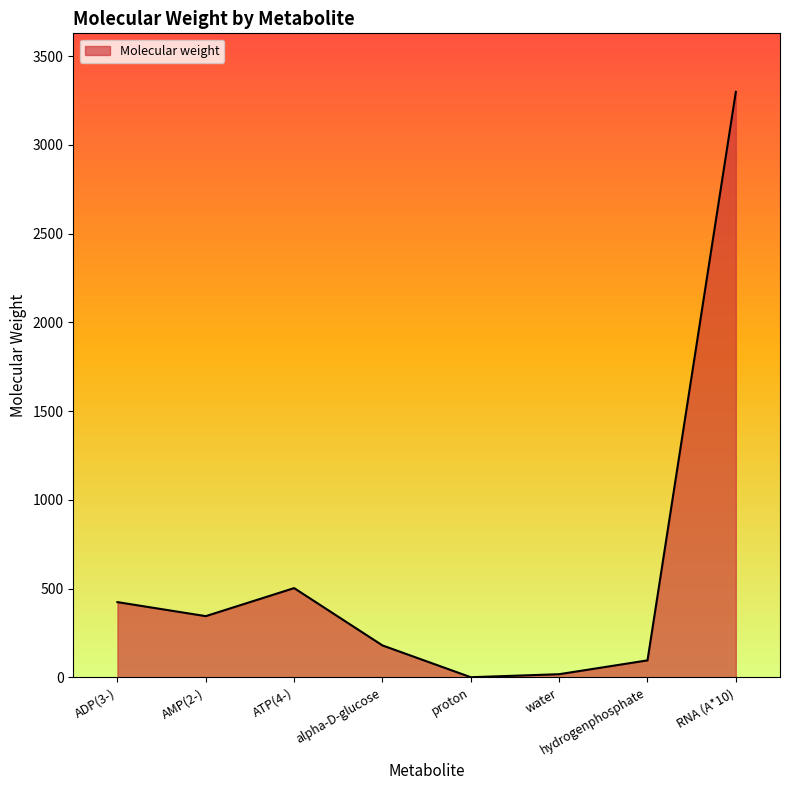

Count the number of data series in this chart.

1